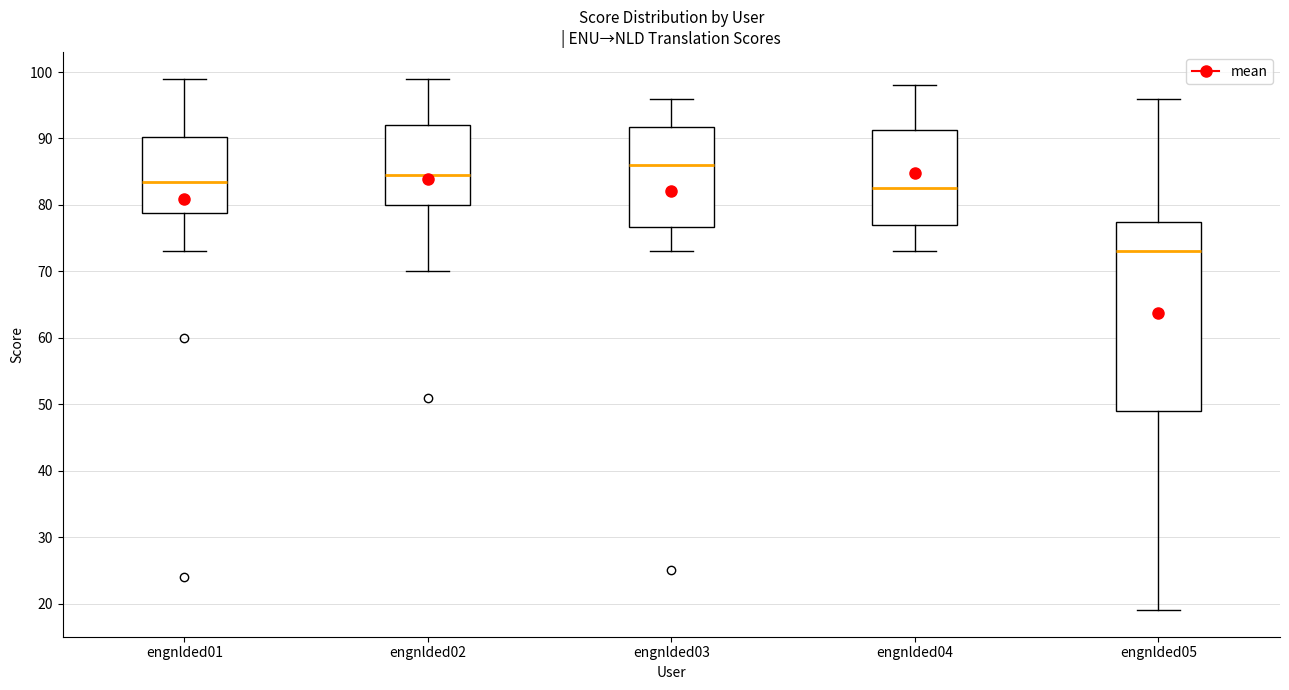

Reading left to right, read every box against the y-axis: the position of its median line, the range the box covers, and the ends of its whiskers. The values are not printed on the chart, so give them approximately, as read against the axis.

engnlded01: median 84, box 79 to 90, whiskers 73 to 99
engnlded02: median 85, box 80 to 92, whiskers 70 to 99
engnlded03: median 86, box 77 to 92, whiskers 73 to 96
engnlded04: median 83, box 77 to 91, whiskers 73 to 98
engnlded05: median 73, box 49 to 78, whiskers 19 to 96